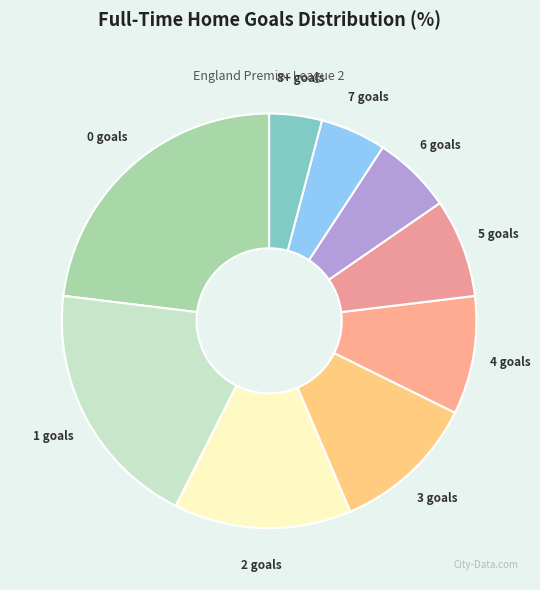

Does any single category account for the majority?

No